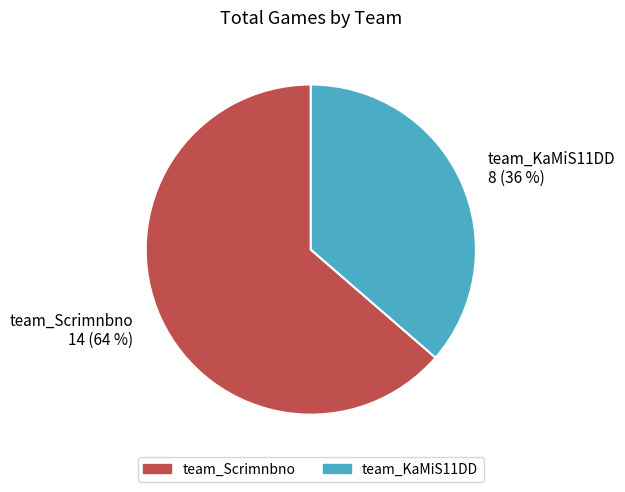

Which category accounts for the majority?

team_Scrimnbno